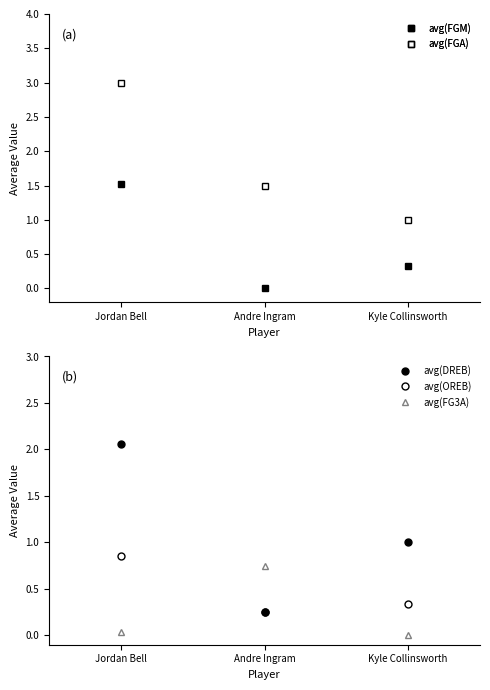

Rank the categories by avg(FGM) value from highest to lowest.

Jordan Bell, Kyle Collinsworth, Andre Ingram